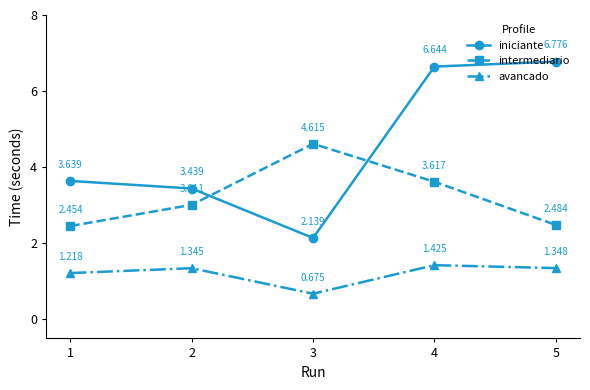

Which series changed the most between 3 and 5?

iniciante